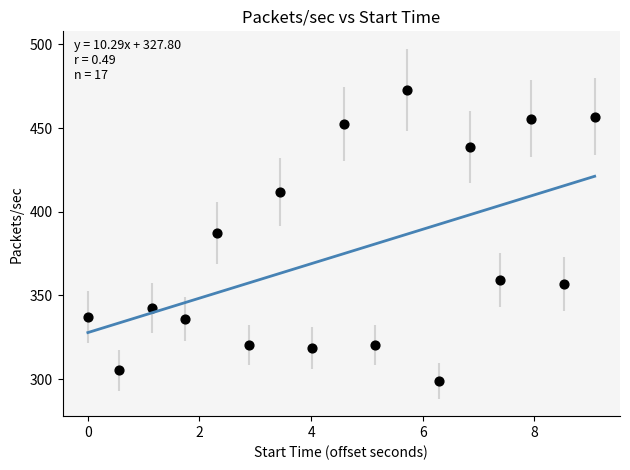

What is the range of X values (max minus min)?

9.1